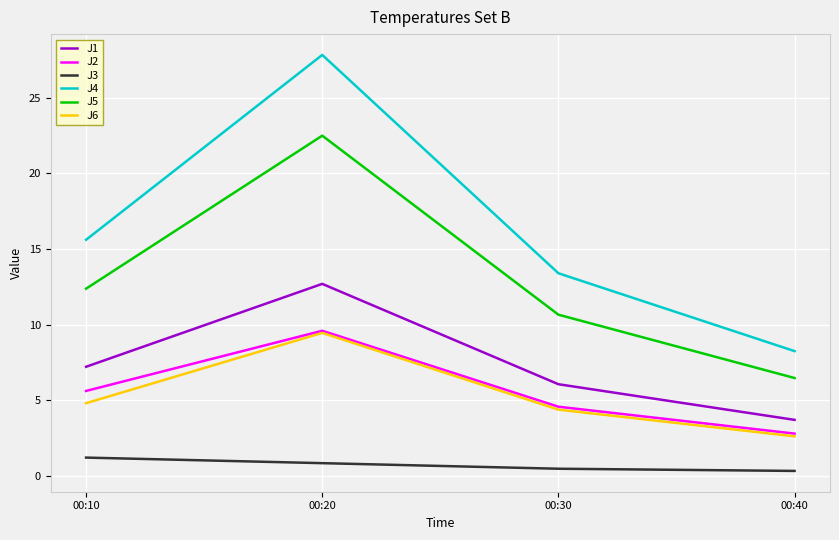

At which label does J1 reach its minimum?

00:40